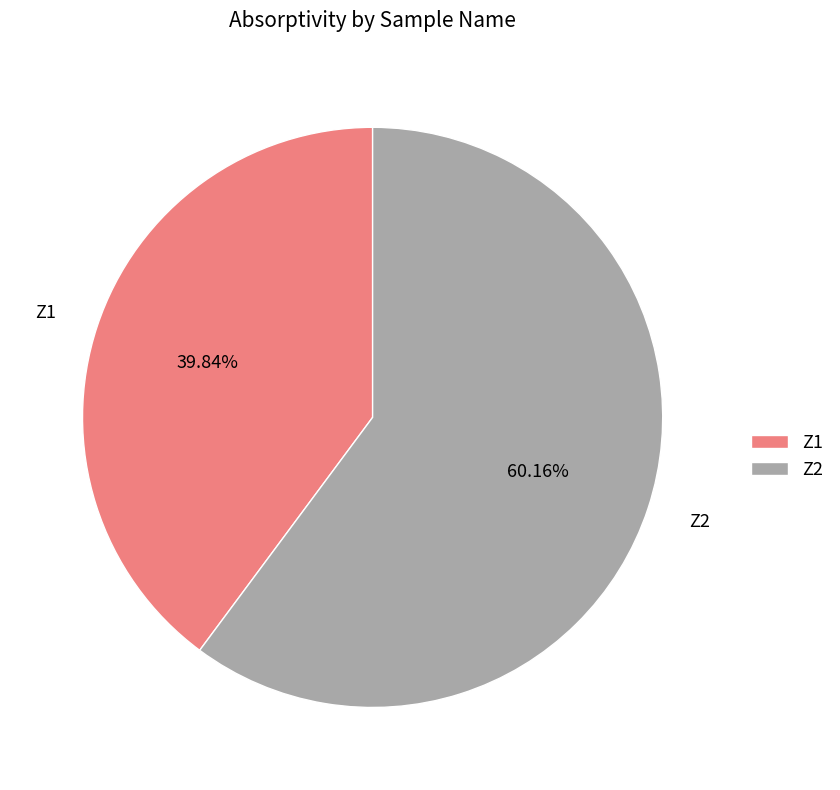

Is Z2 the majority of the pie?

Yes